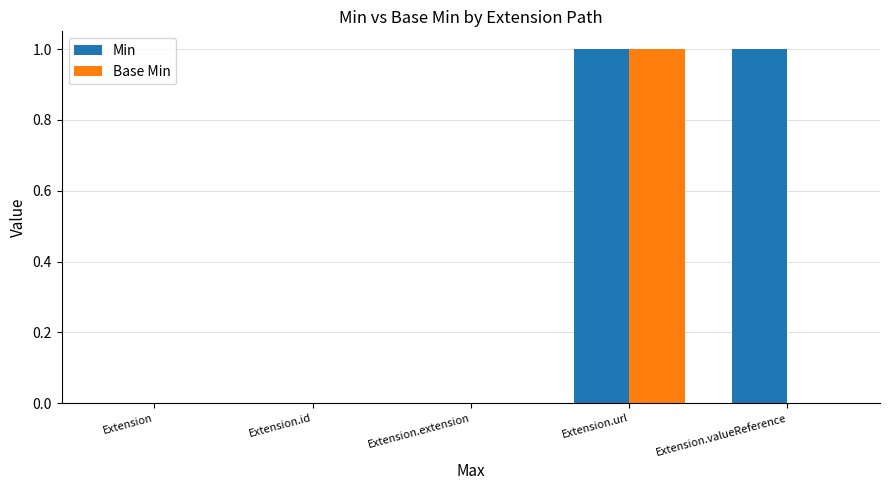

At which category is the sum across all series the highest?

Extension.url